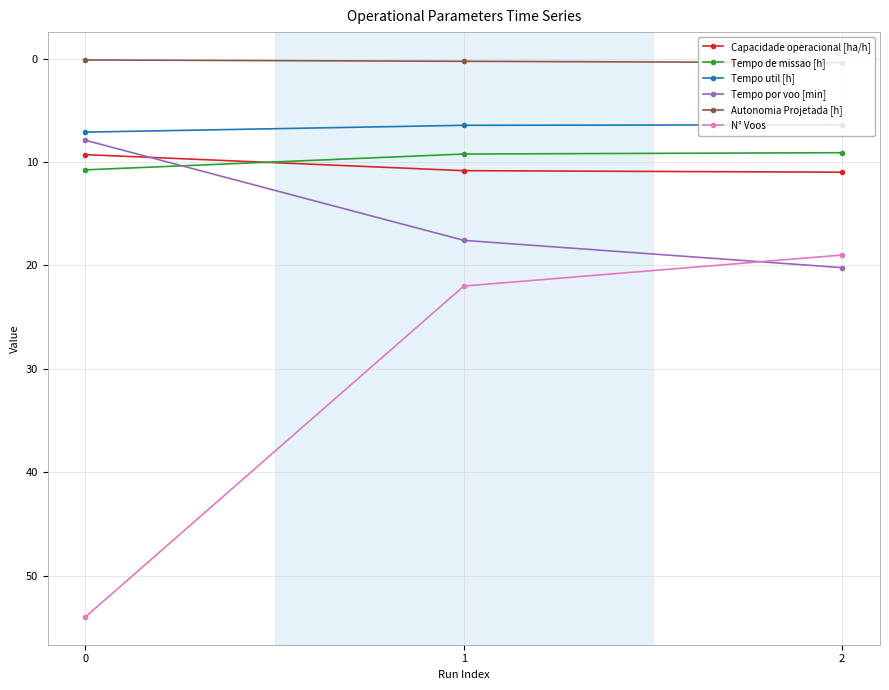

What is the difference between the maximum and minimum values in the Tempo util [h] series?

0.7